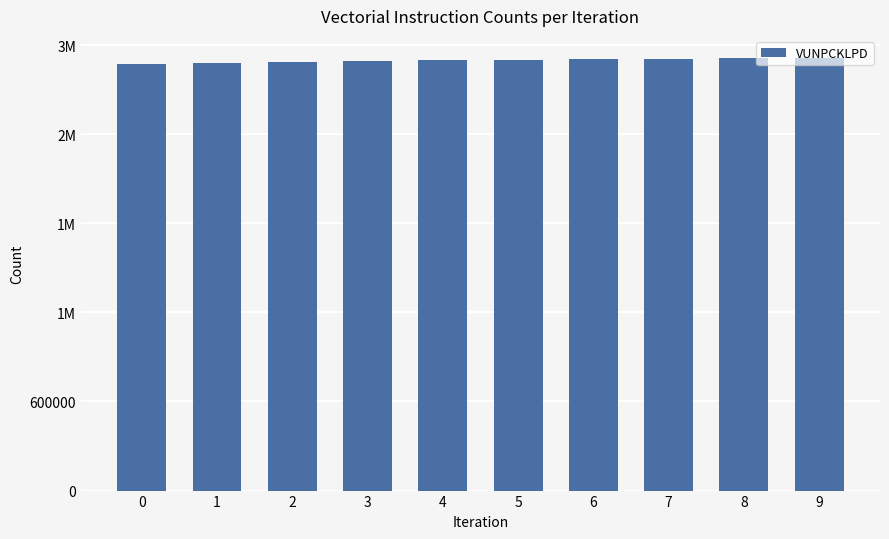

Does the chart contain any negative values?

No